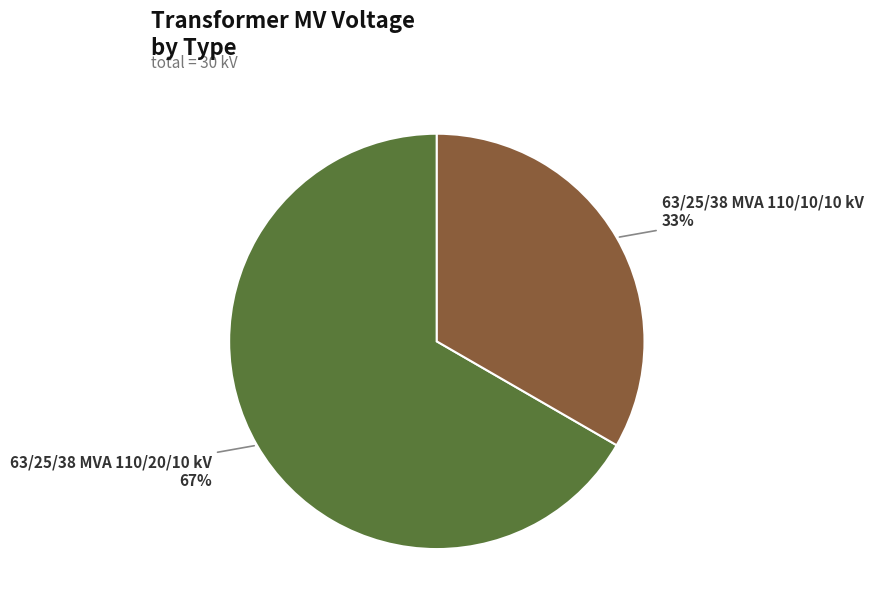

To the nearest percent, what is the average slice percentage?

50%